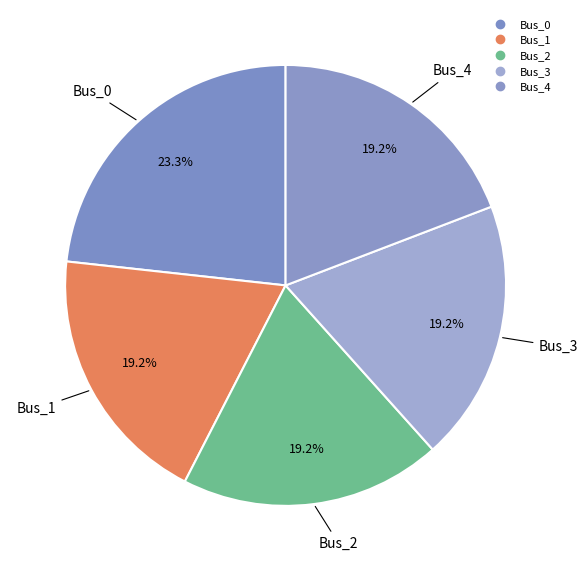

Is it true that Bus_3 is 19% of the pie?

True